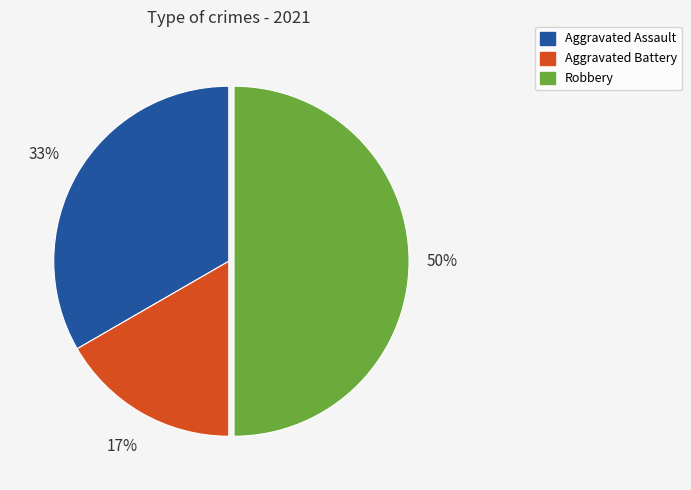

To the nearest percent, what is the difference between the largest and smallest slice percentages?

33%